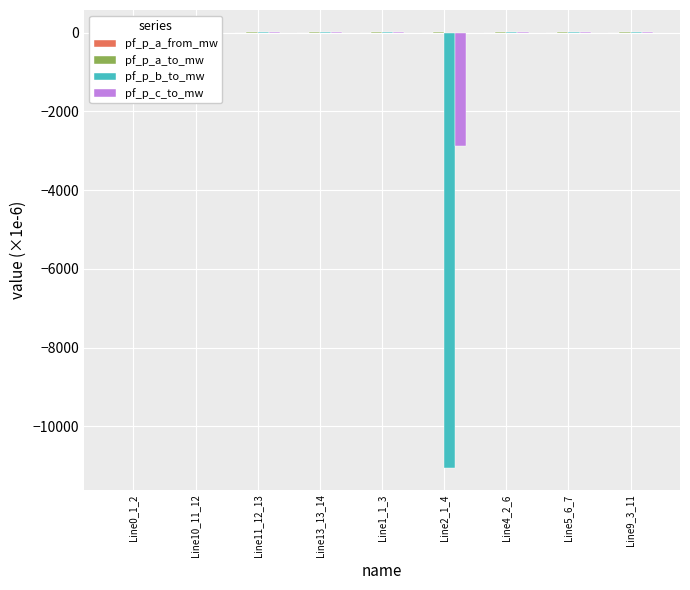

Is the value of pf_p_b_to_mw at Line9_3_11 greater than the value of pf_p_c_to_mw at Line2_1_4?

Yes